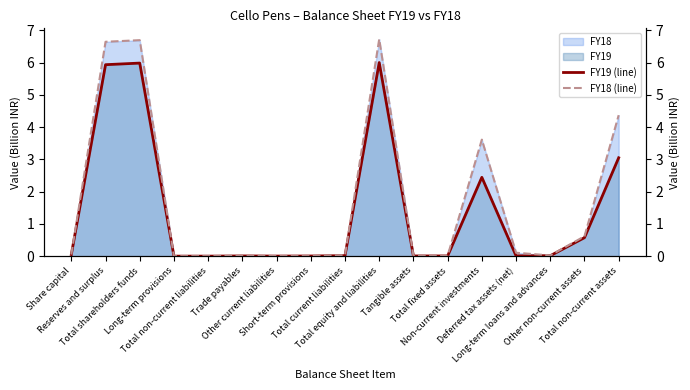

What is the label of the 4th point from the left?

Long-term provisions